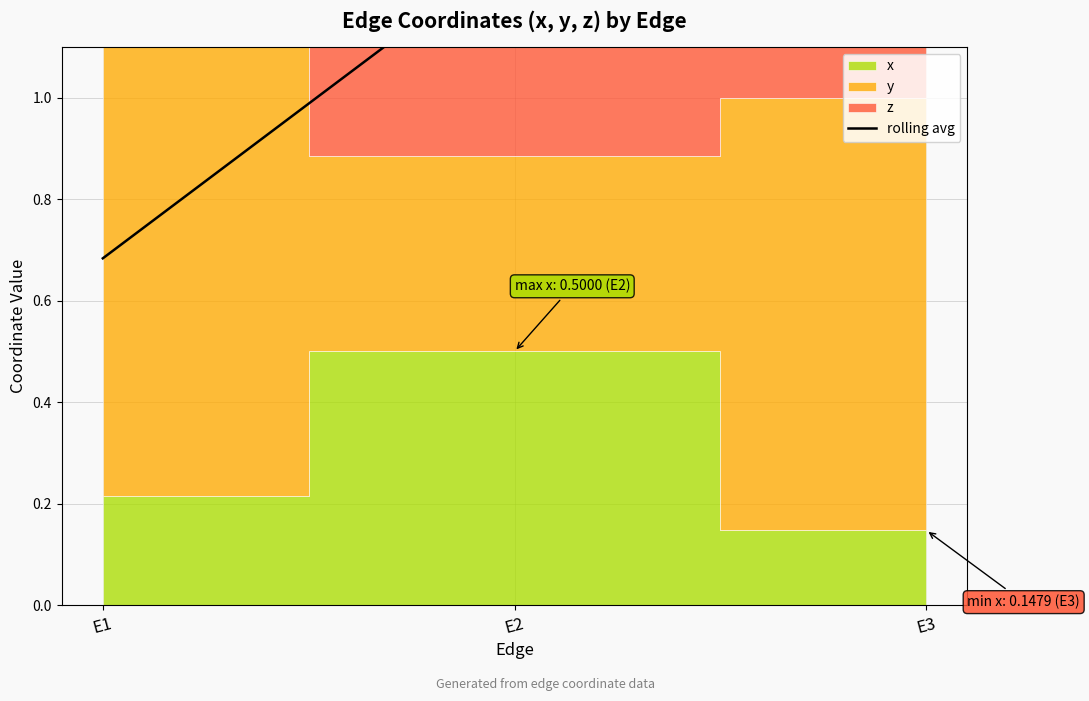

How many values are between 0 and 1?

1